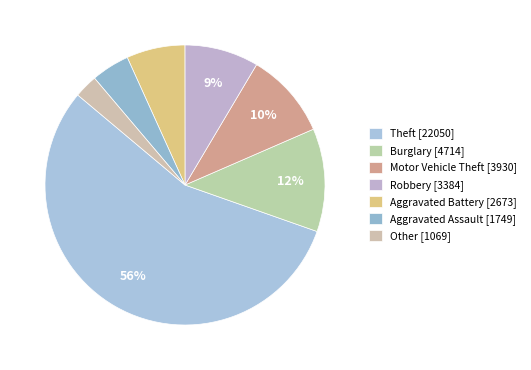

What is the largest slice in the pie chart?

Theft